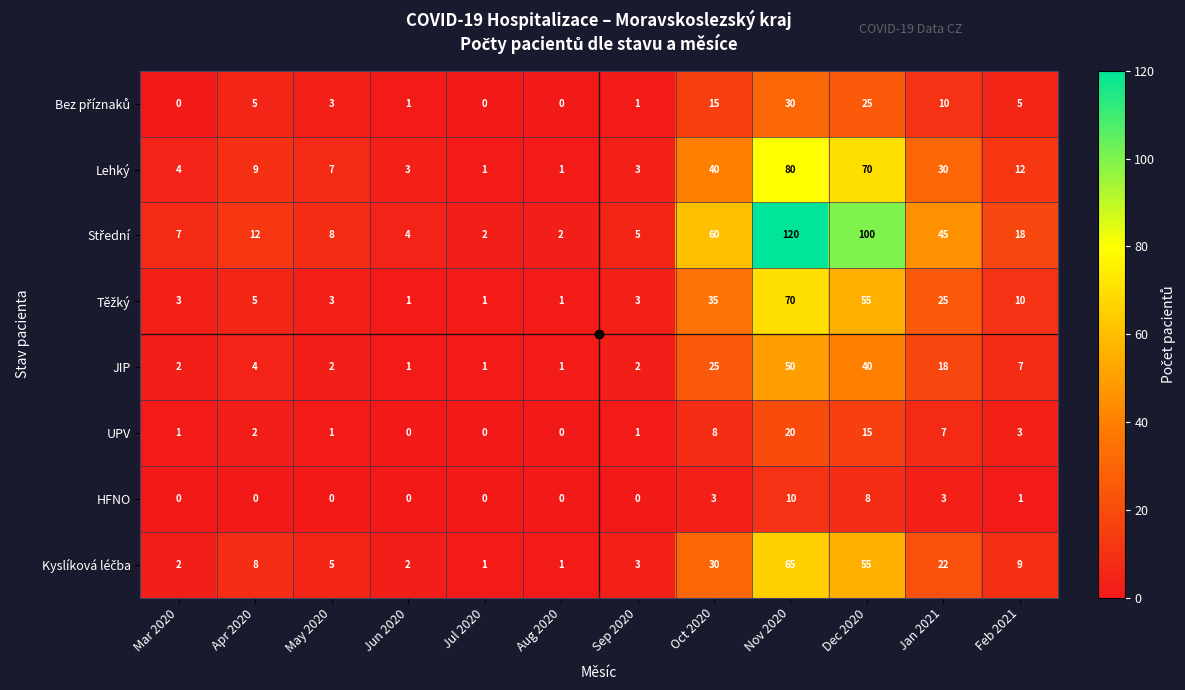

Count the number of categories in the chart.

12